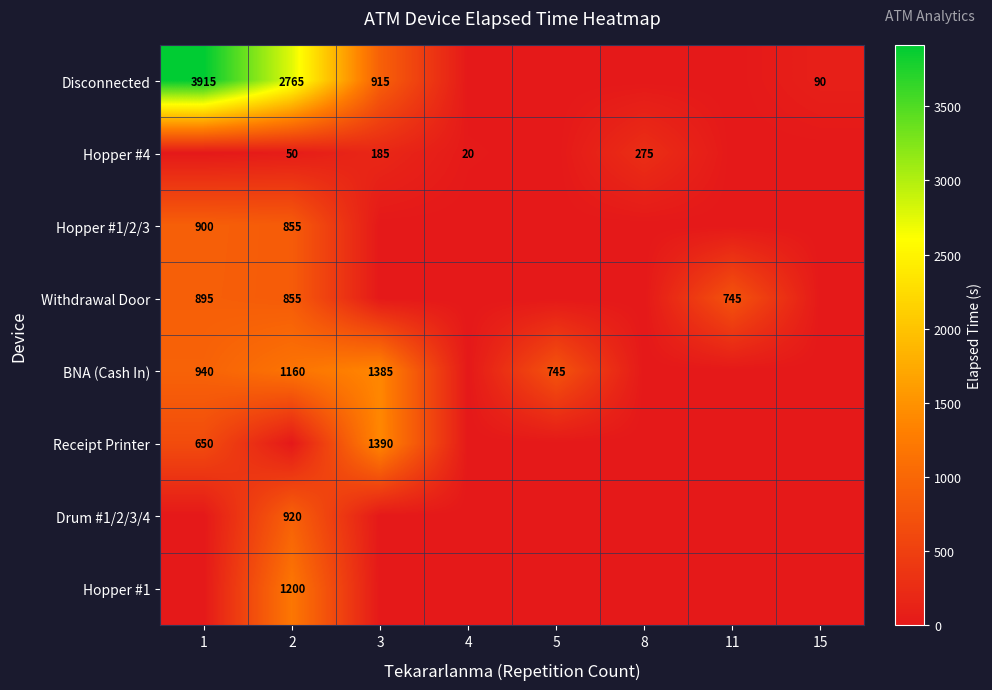

At how many categories does at least one series exceed 3509?

1